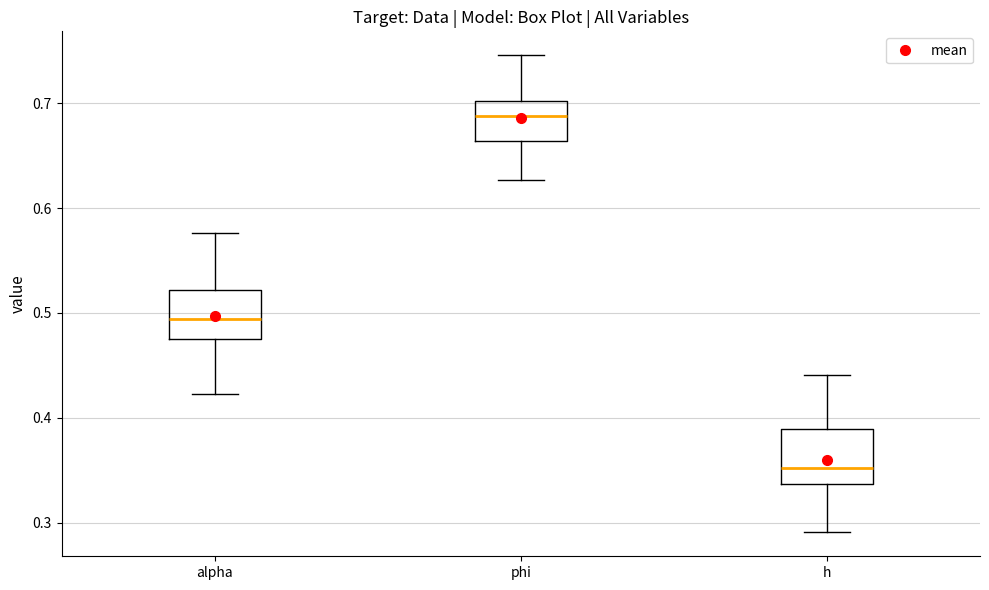

Where does the lower whisker of the box for phi end on the y-axis? The values are not printed on the chart, so give them approximately, as read against the axis.

0.63